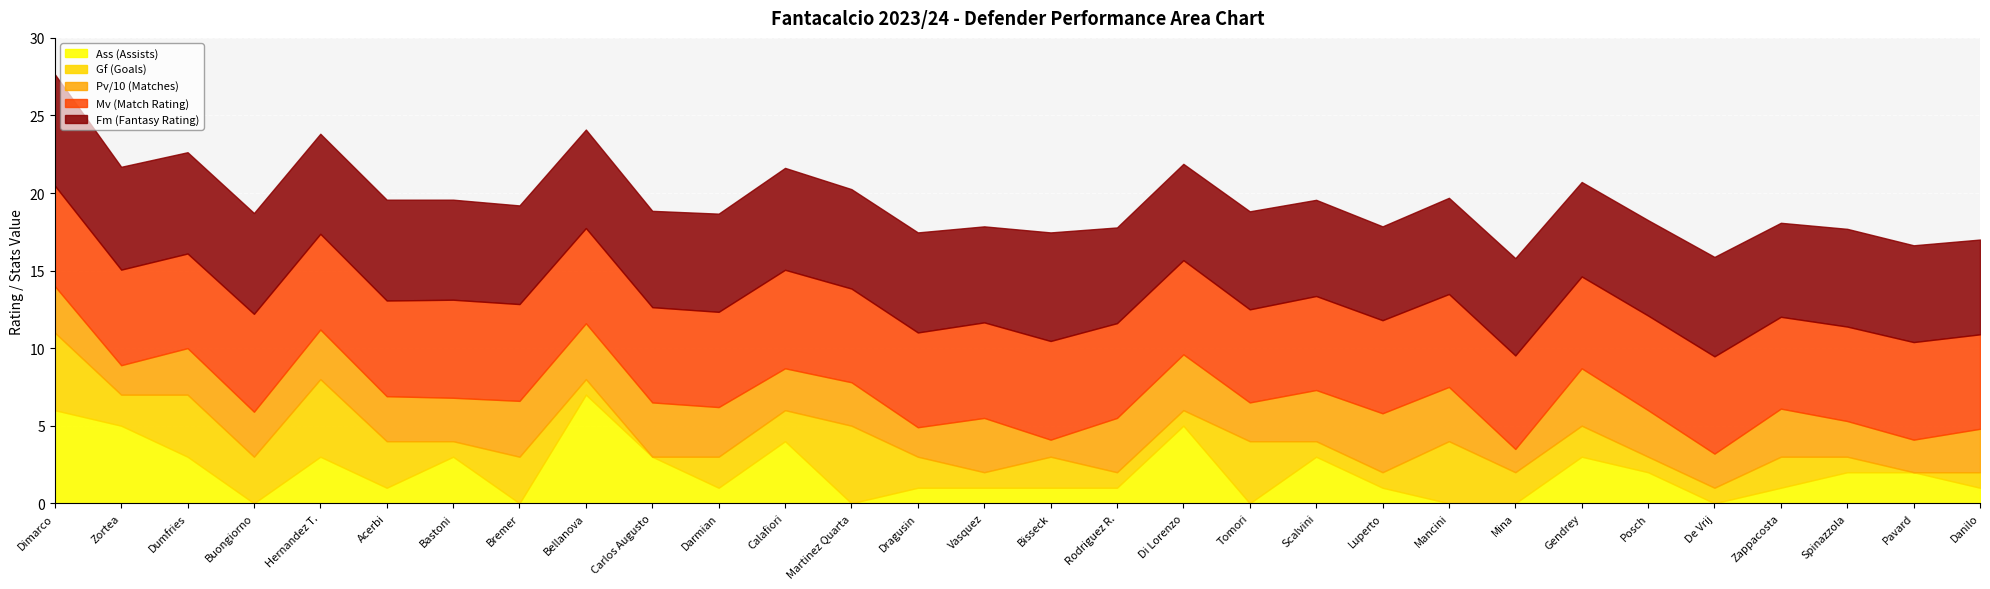

What position from the right is De Vrij?

5